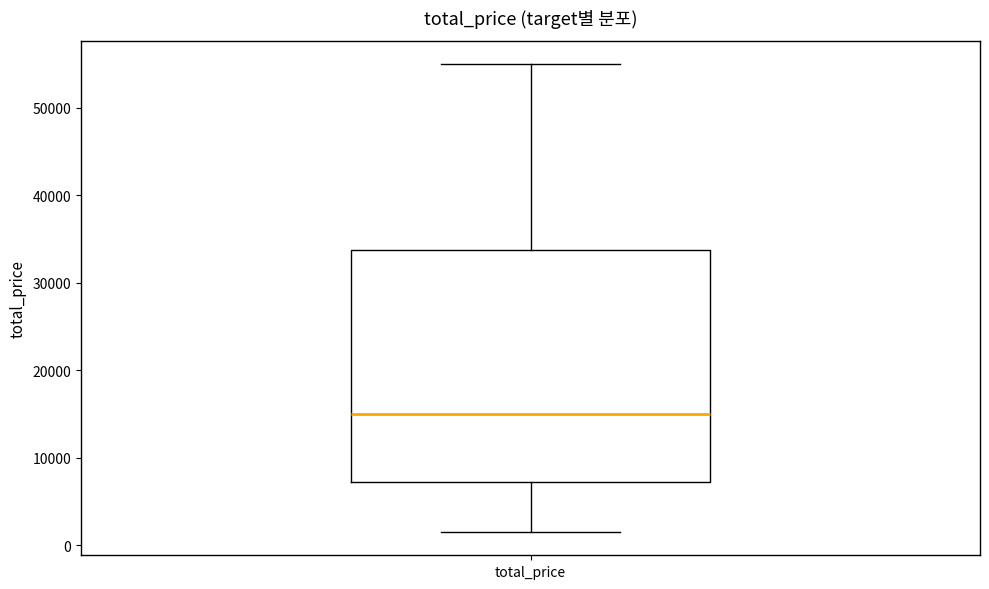

Where does the lower whisker of the box for total_price end on the y-axis? The values are not printed on the chart, so give them approximately, as read against the axis.

2000